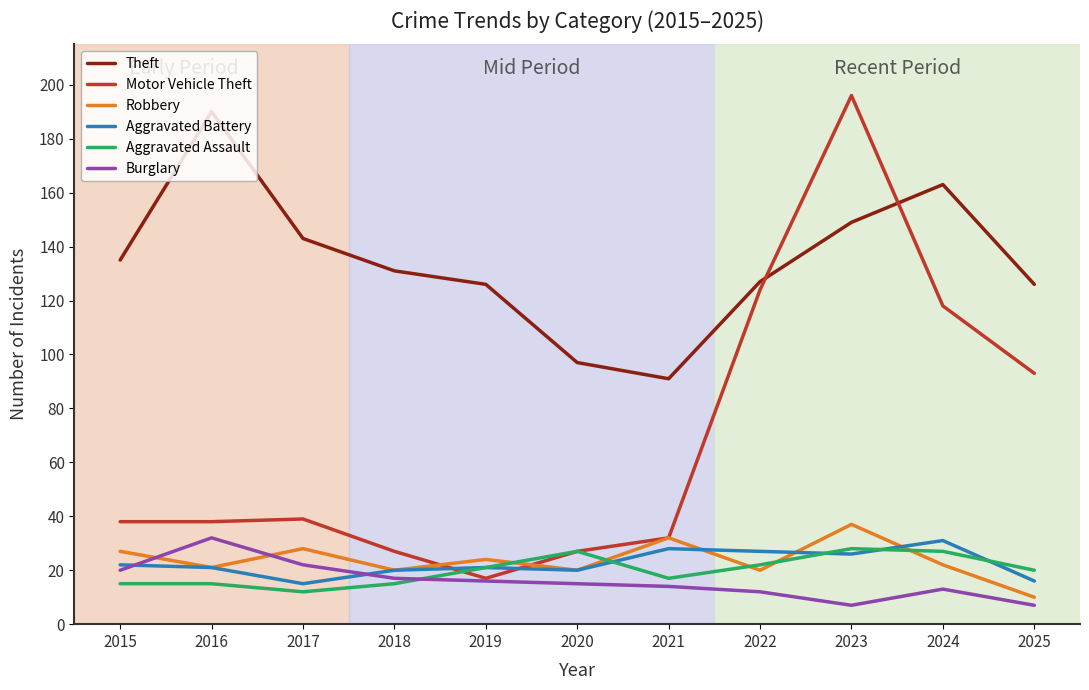

In Robbery, how many points are lower than both neighbors (excluding endpoints)?

4